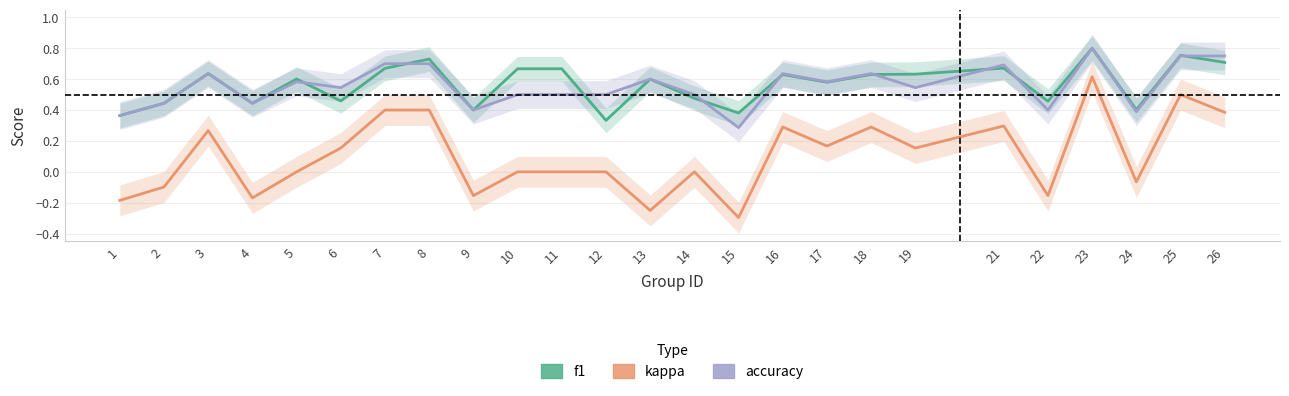

What is the value of the accuracy point at the 9th from the left?

0.4